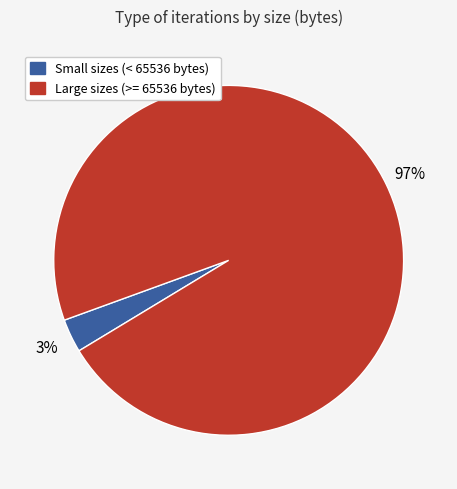

To the nearest percent, what is the average slice percentage?

50%